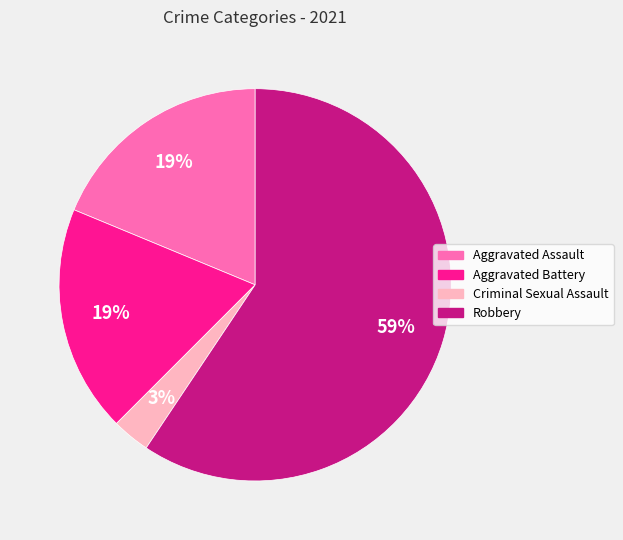

To the nearest percent, what is the average slice percentage?

25%